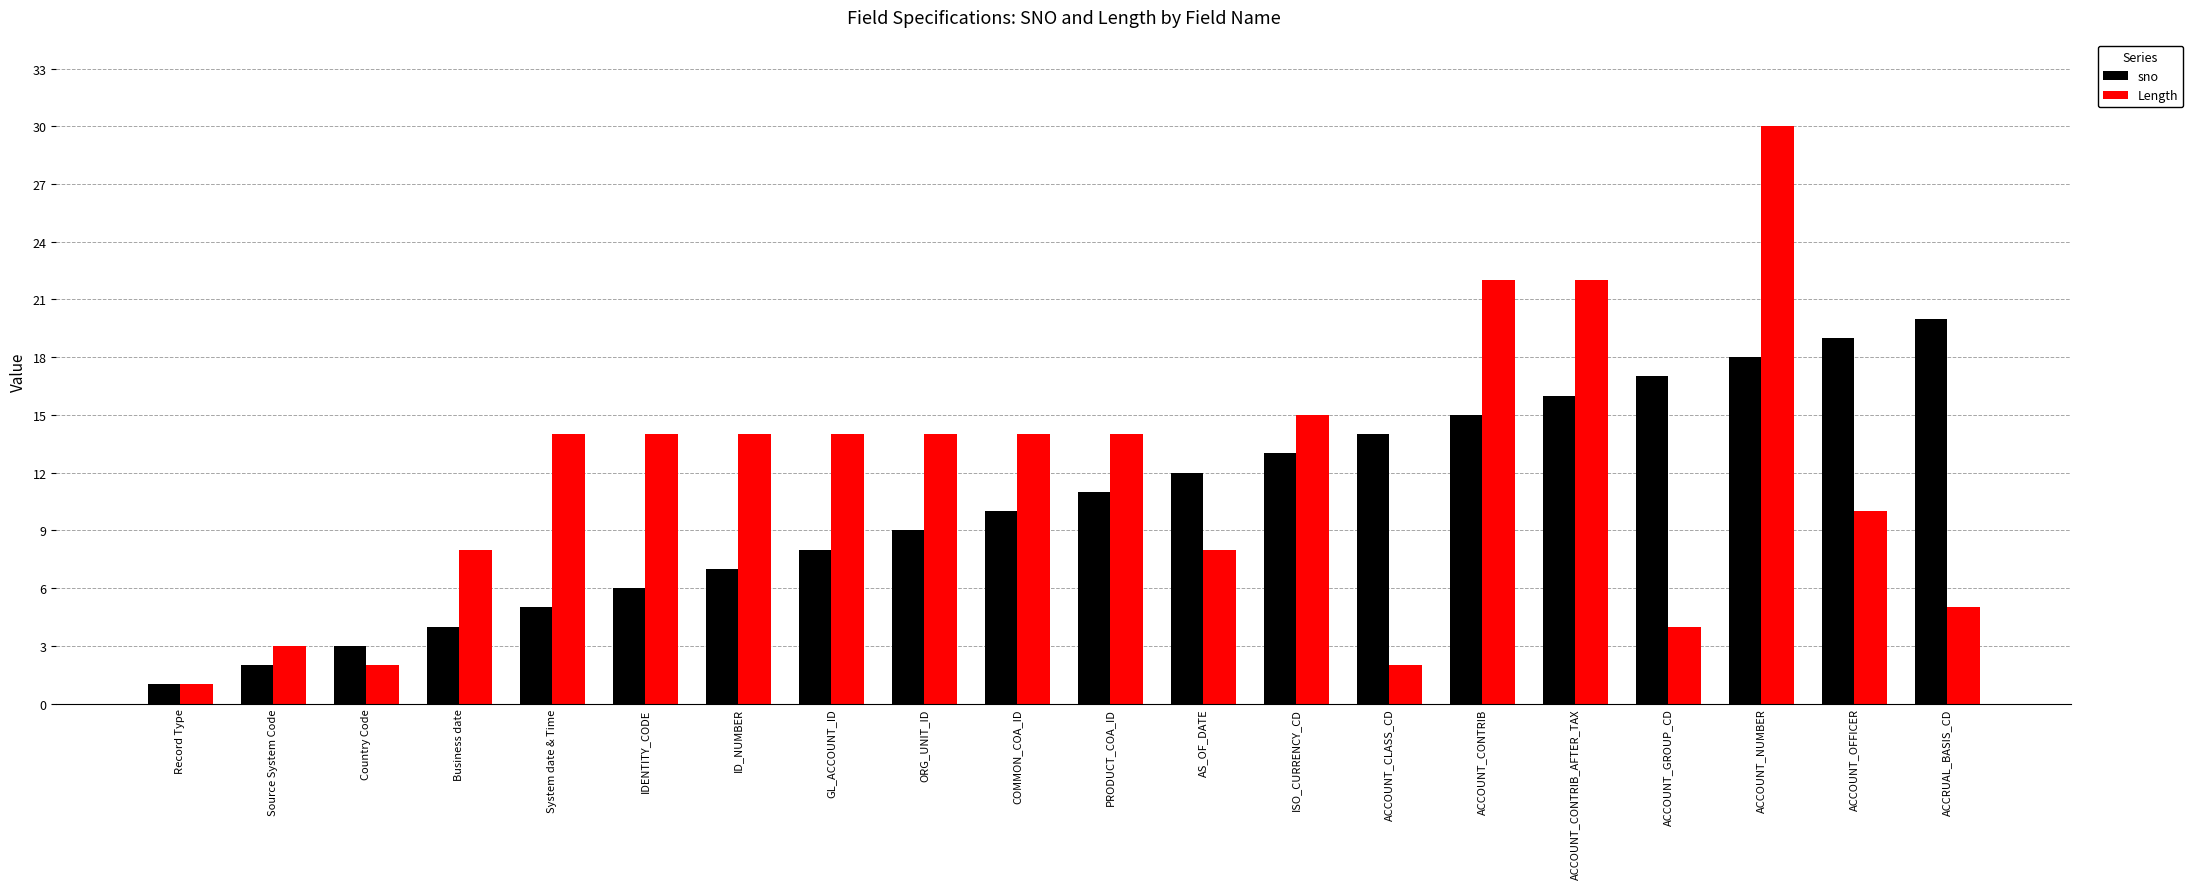

What is the minimum value for Length?

1